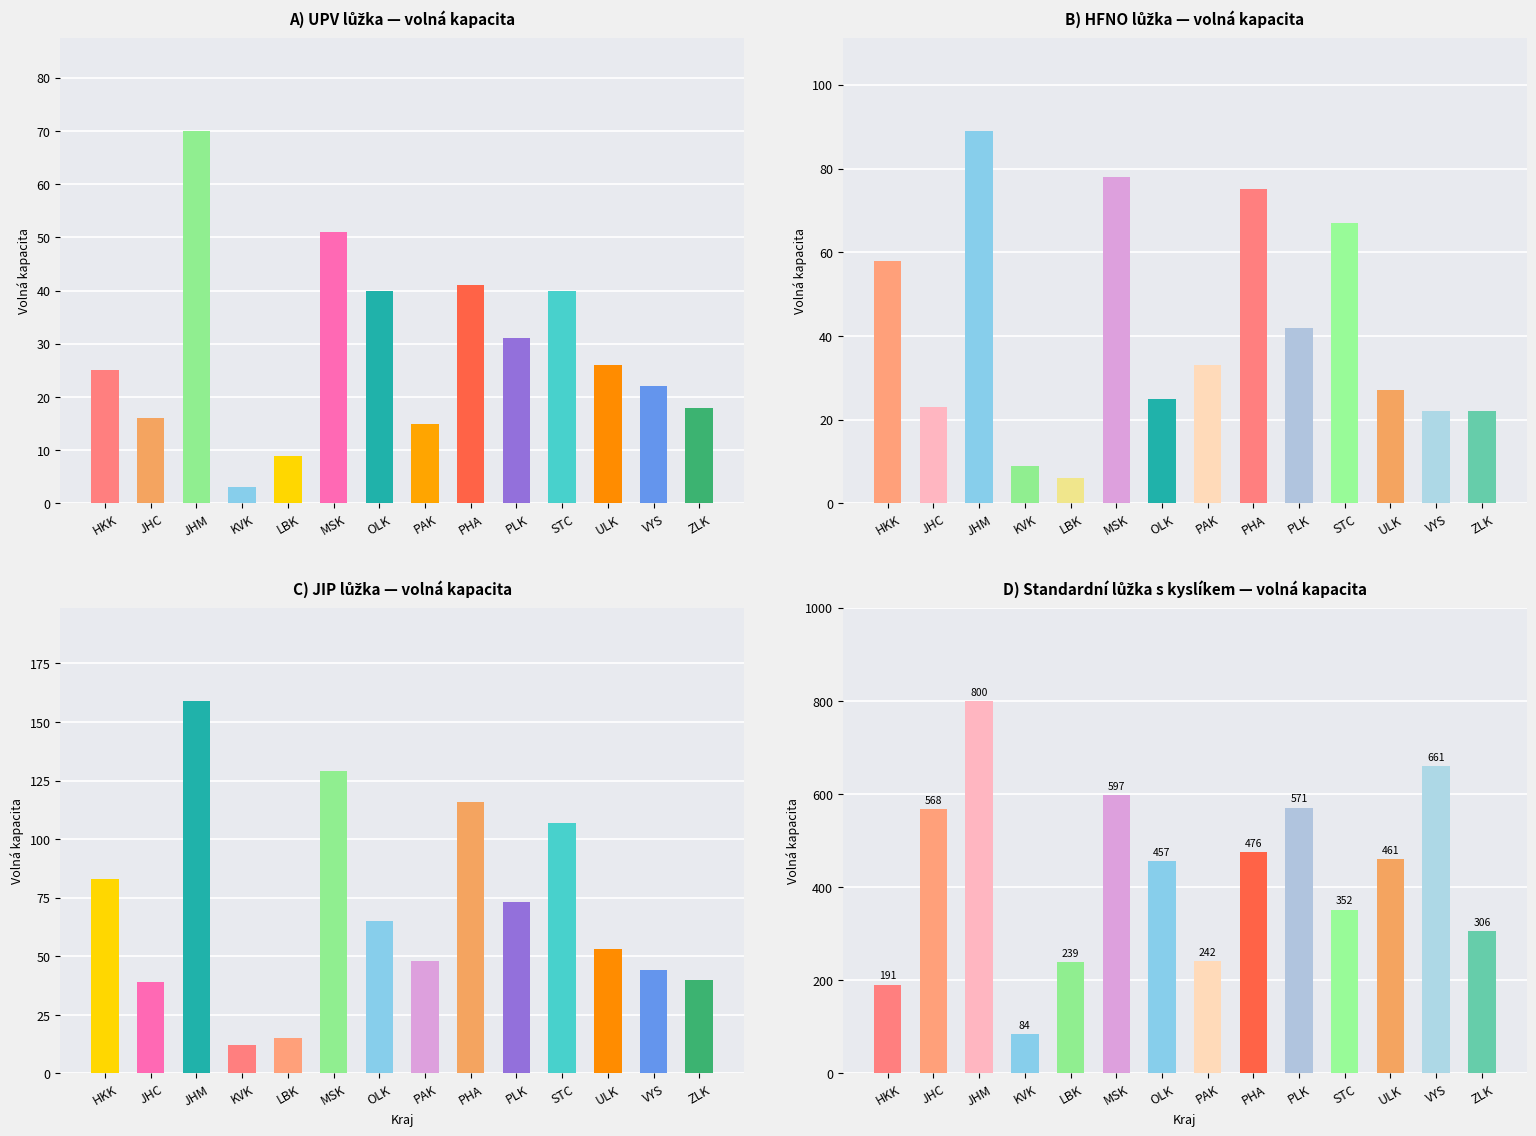

Is the value of UPV luzka volna kapacita at MSK greater than the value of HFNO luzka volna kapacita at STC?

No